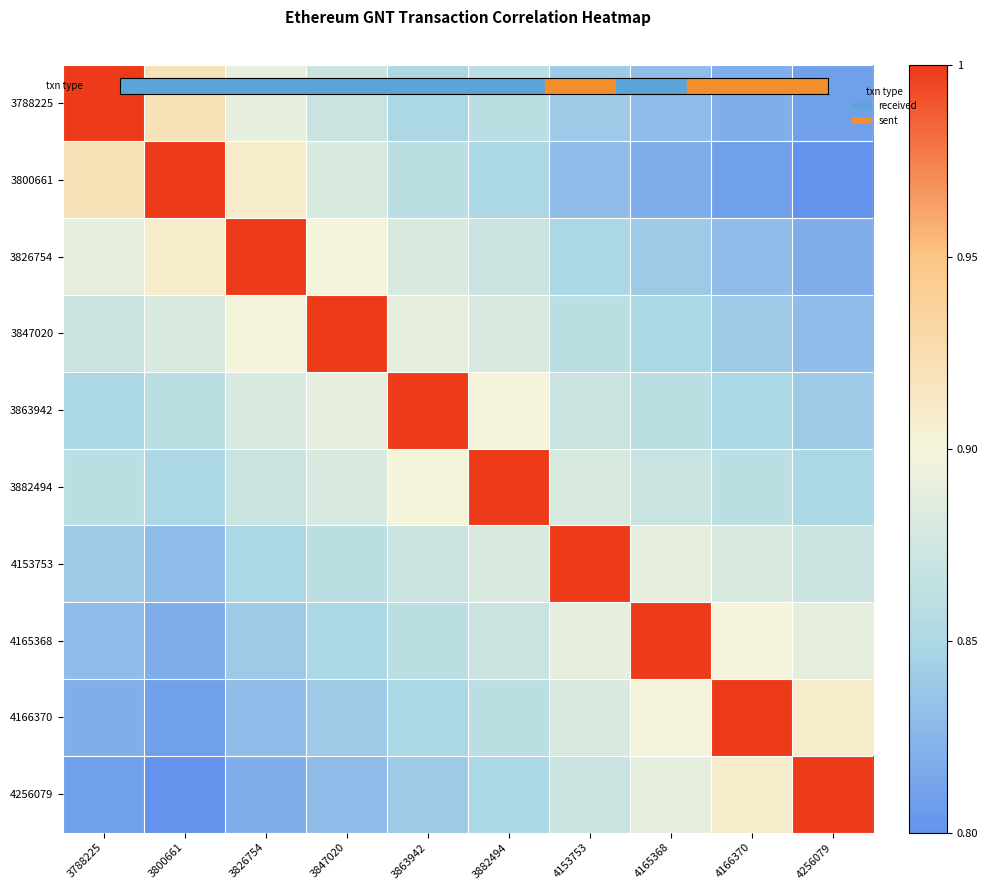

List the series in order of their peak value, highest first.

3788225, 3800661, 3826754, 3847020, 3863942, 3882494, 4153753, 4165368, 4166370, 4256079